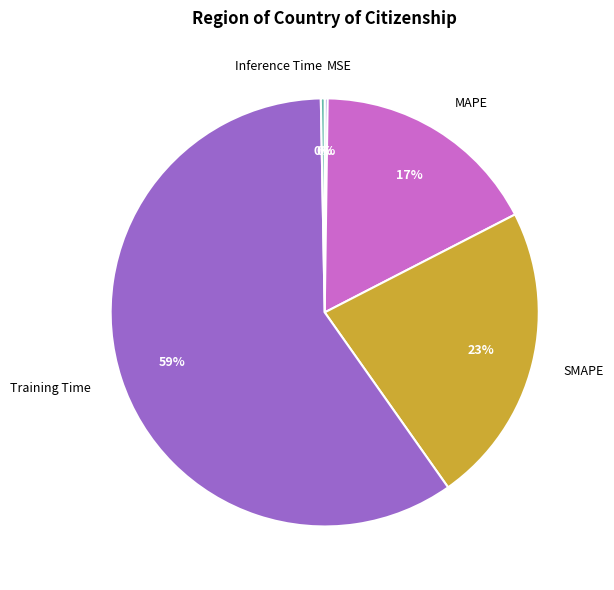

True or false: SMAPE accounts for 23% of the total.

True